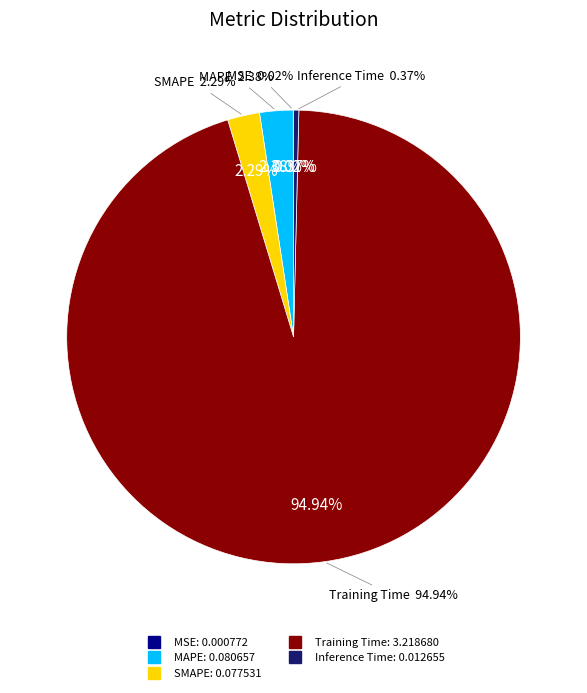

True or false: Inference Time accounts for 0% of the total.

True